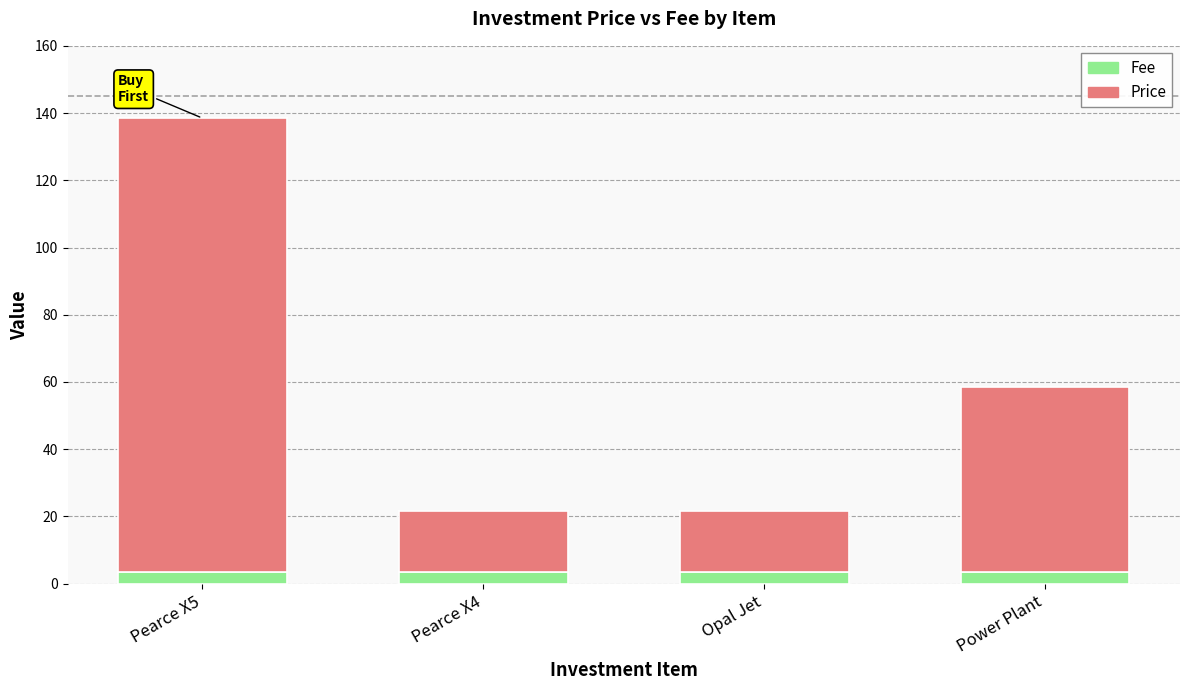

What is the total value across all series at Power Plant?

58.5